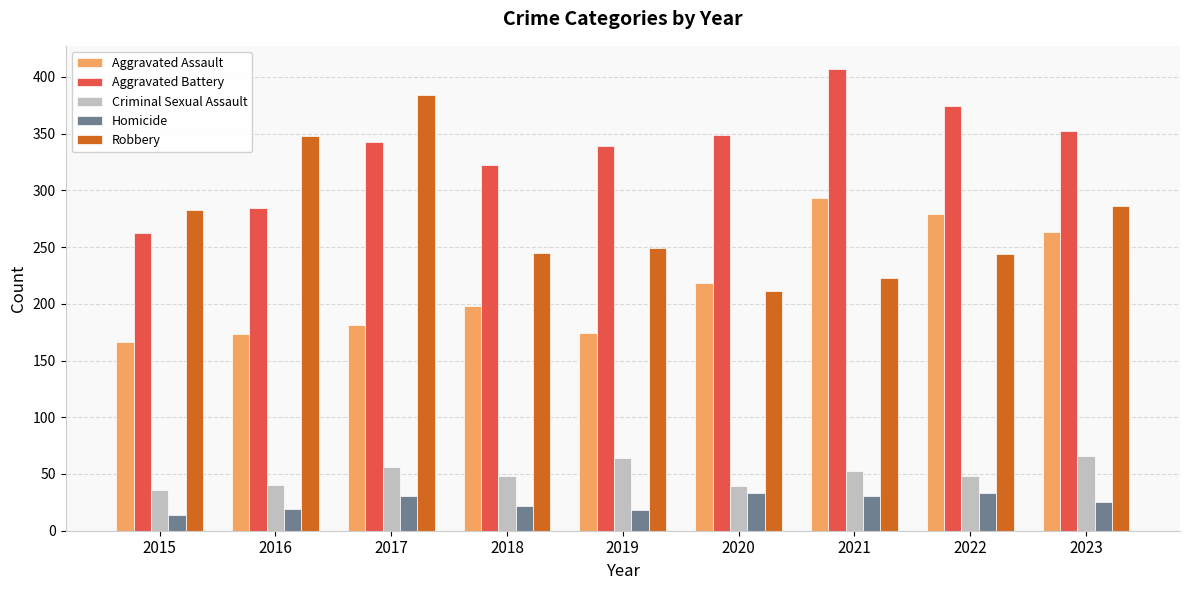

How many distinct data groups are displayed?

5